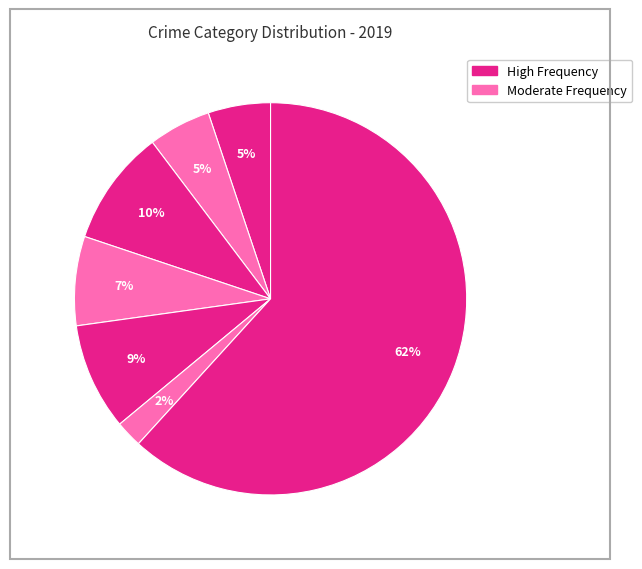

How many segments does this pie chart have?

7